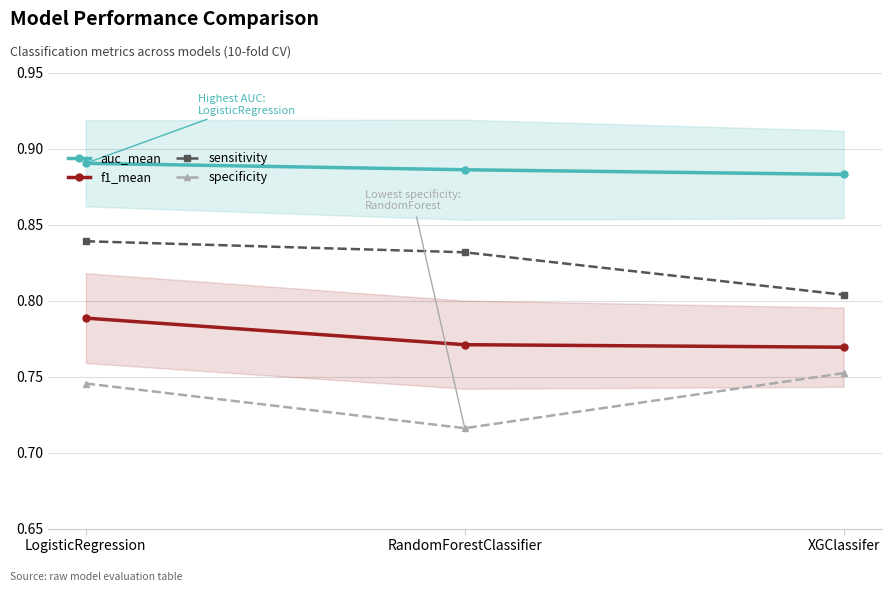

Count the specificity values in the range 0 to 1.

3